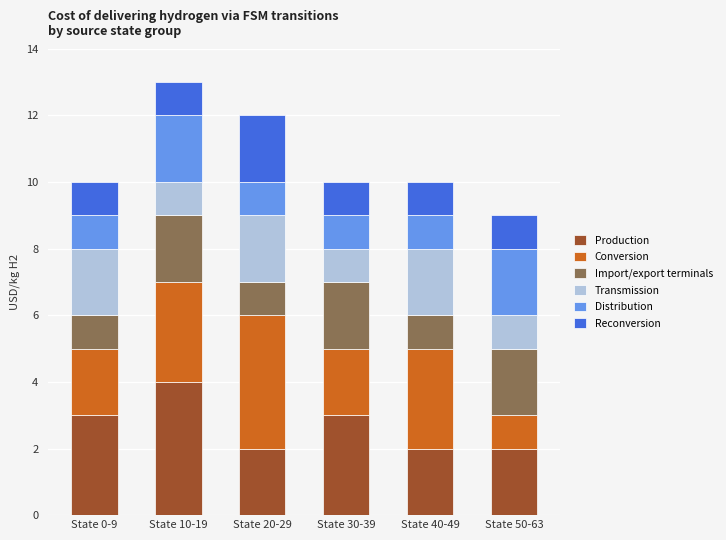

What is the total value across all series at State 0-9?

10